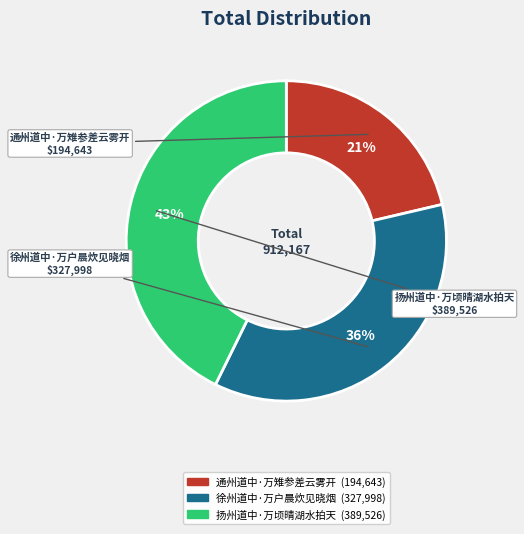

Rank the categories by value from highest to lowest.

扬州道中·万顷晴湖水拍天, 徐州道中·万户晨炊见晓烟, 通州道中·万雉参差云雾开